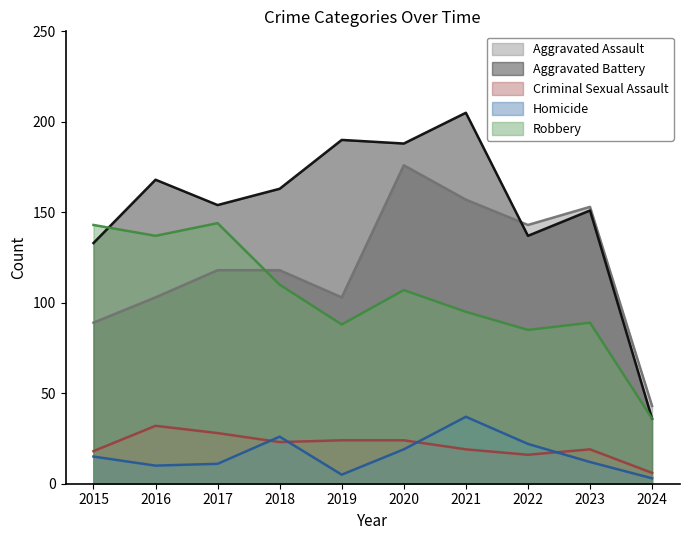

Reading right to left, transcribe all the data shown in this chart.

Aggravated Assault: 2024=43	2023=153	2022=143	2021=157	2020=176	2019=103	2018=118	2017=118	2016=103	2015=89
Aggravated Battery: 2024=36	2023=151	2022=137	2021=205	2020=188	2019=190	2018=163	2017=154	2016=168	2015=133
Criminal Sexual Assault: 2024=6	2023=19	2022=16	2021=19	2020=24	2019=24	2018=23	2017=28	2016=32	2015=18
Homicide: 2024=3	2023=12	2022=22	2021=37	2020=19	2019=5	2018=26	2017=11	2016=10	2015=15
Robbery: 2024=36	2023=89	2022=85	2021=95	2020=107	2019=88	2018=110	2017=144	2016=137	2015=143